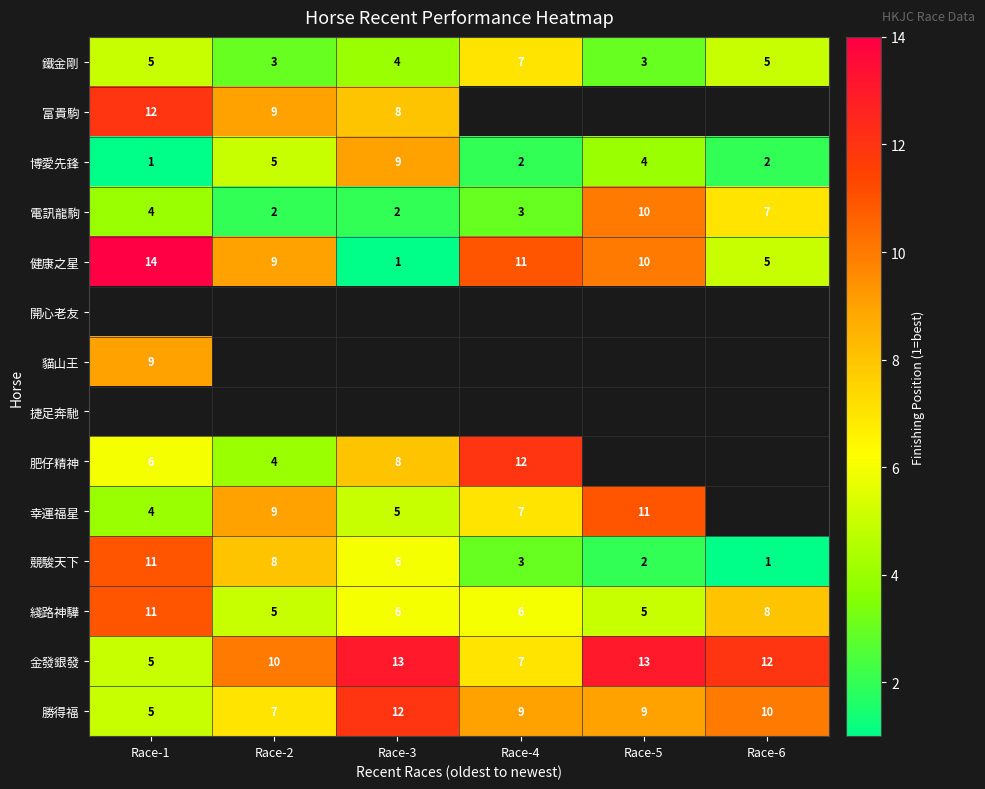

Is the value of 金發銀發 at Race-5 greater than the value of 健康之星 at Race-1?

No